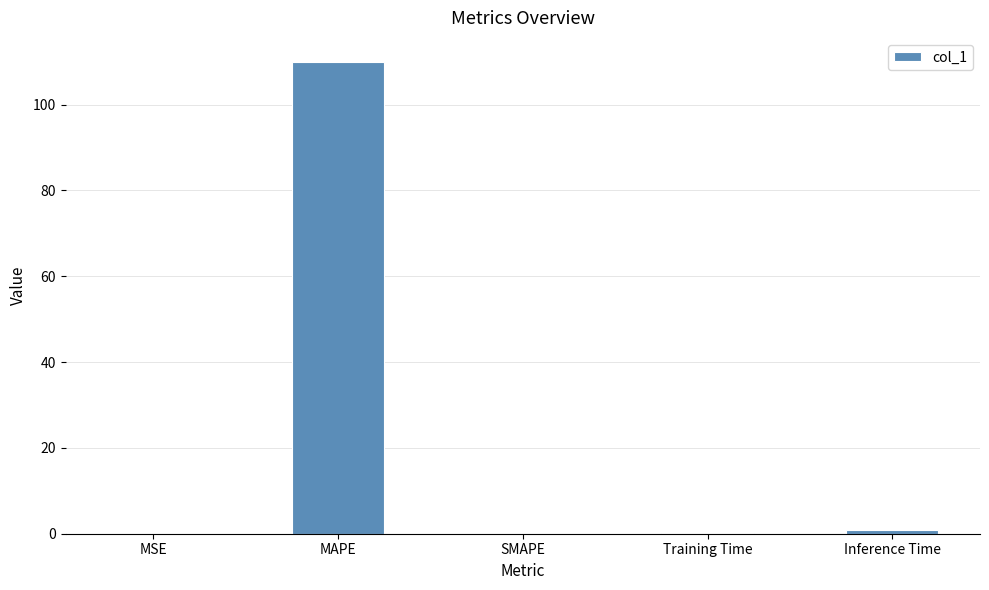

Which category has the highest value across all series?

MAPE